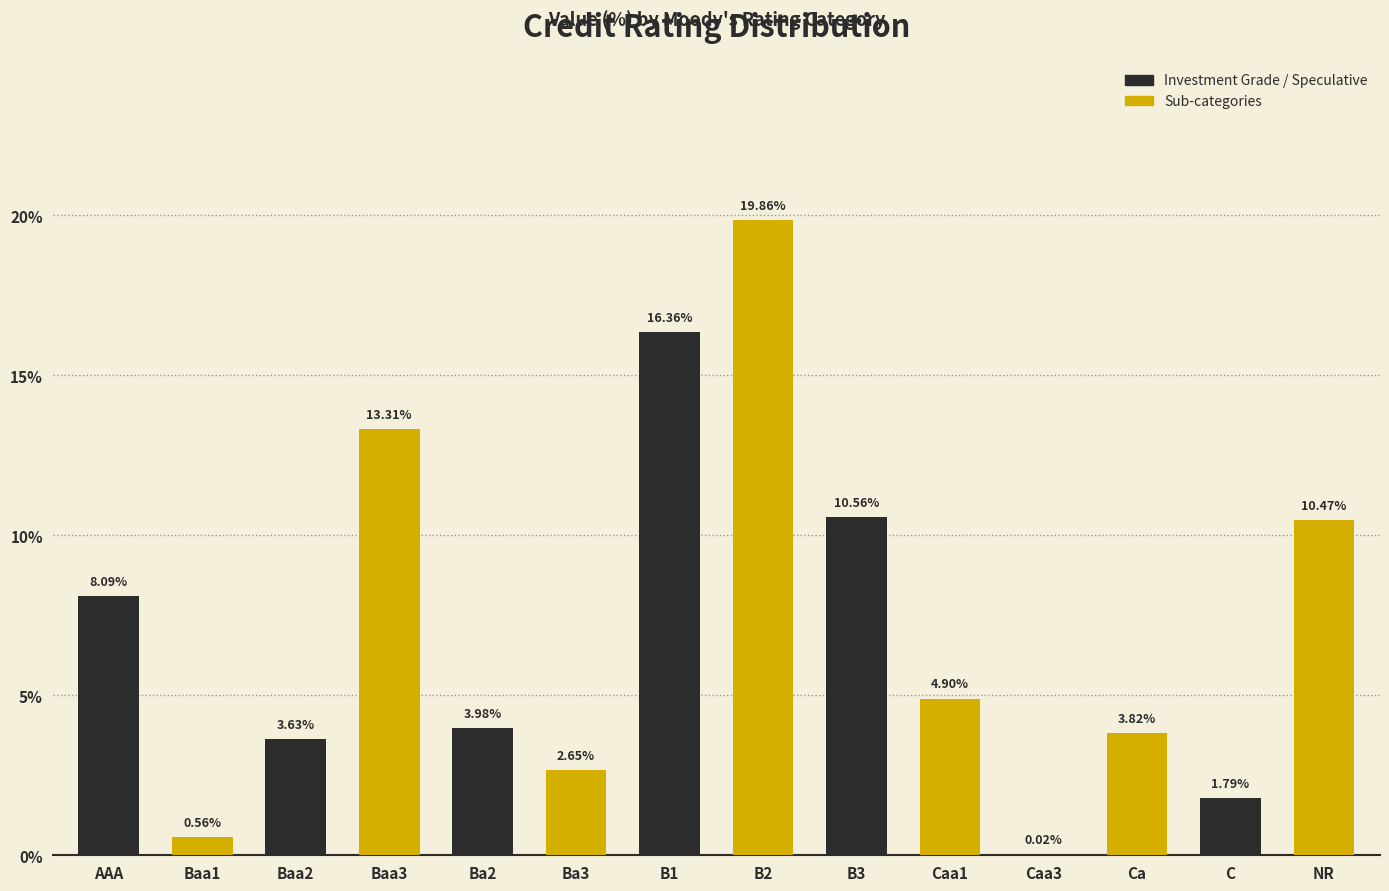

At which label is the value closest to 9?

AAA